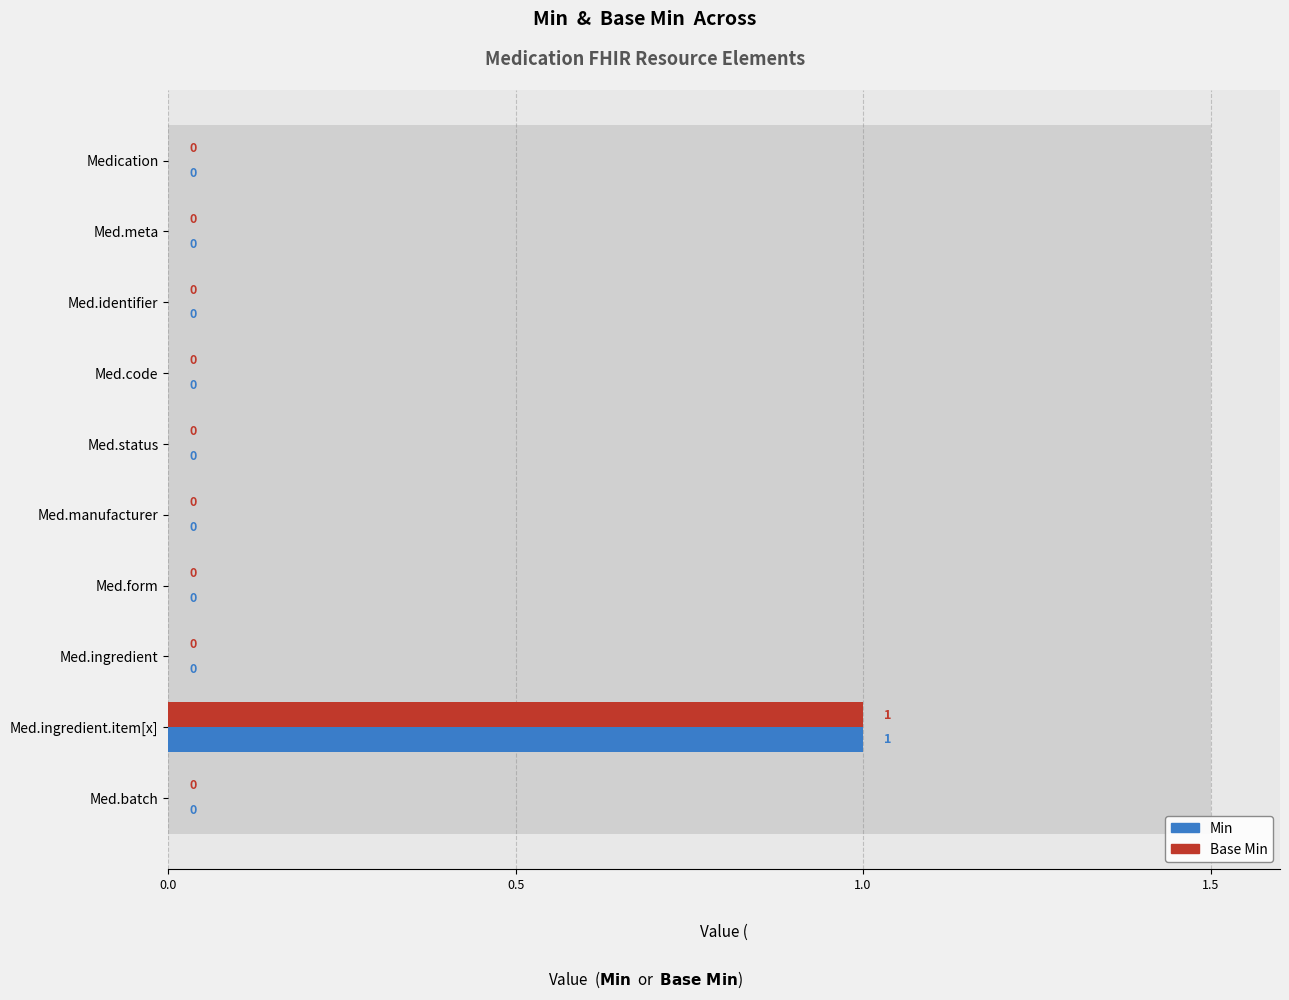

How many values in Min are above zero?

1